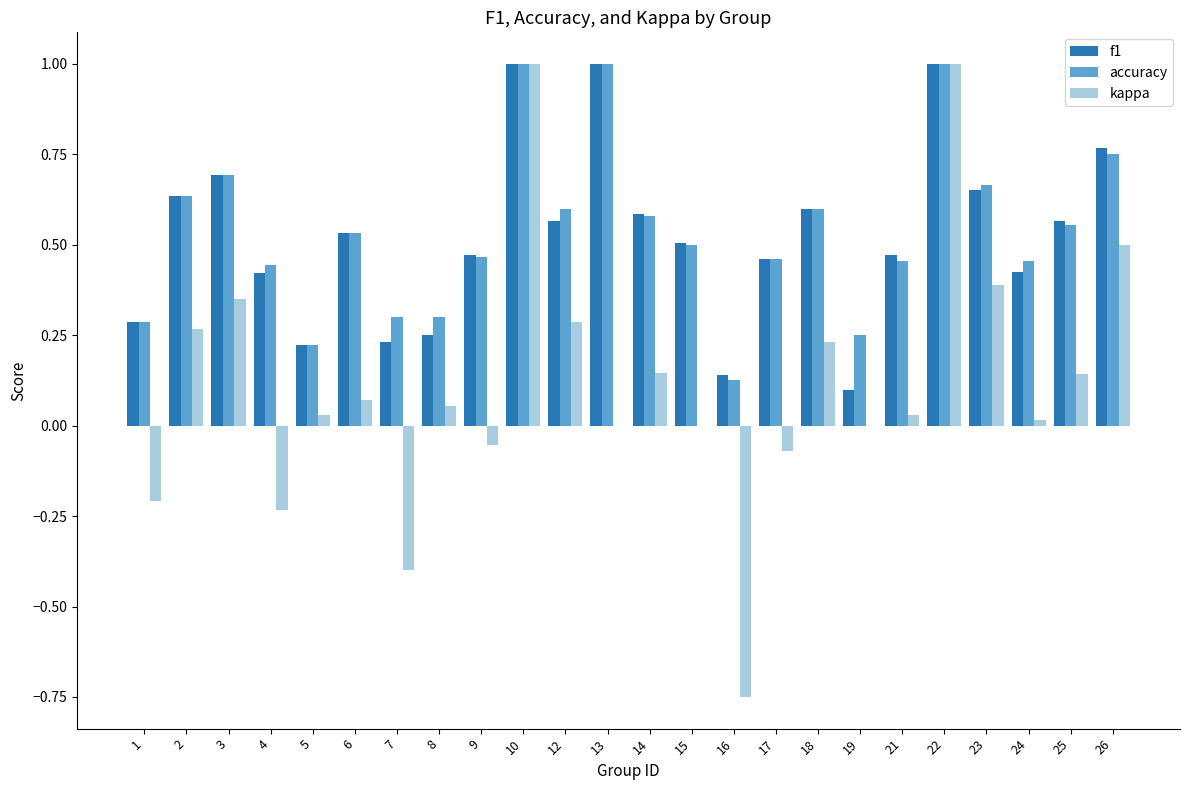

How many distinct data groups are displayed?

3